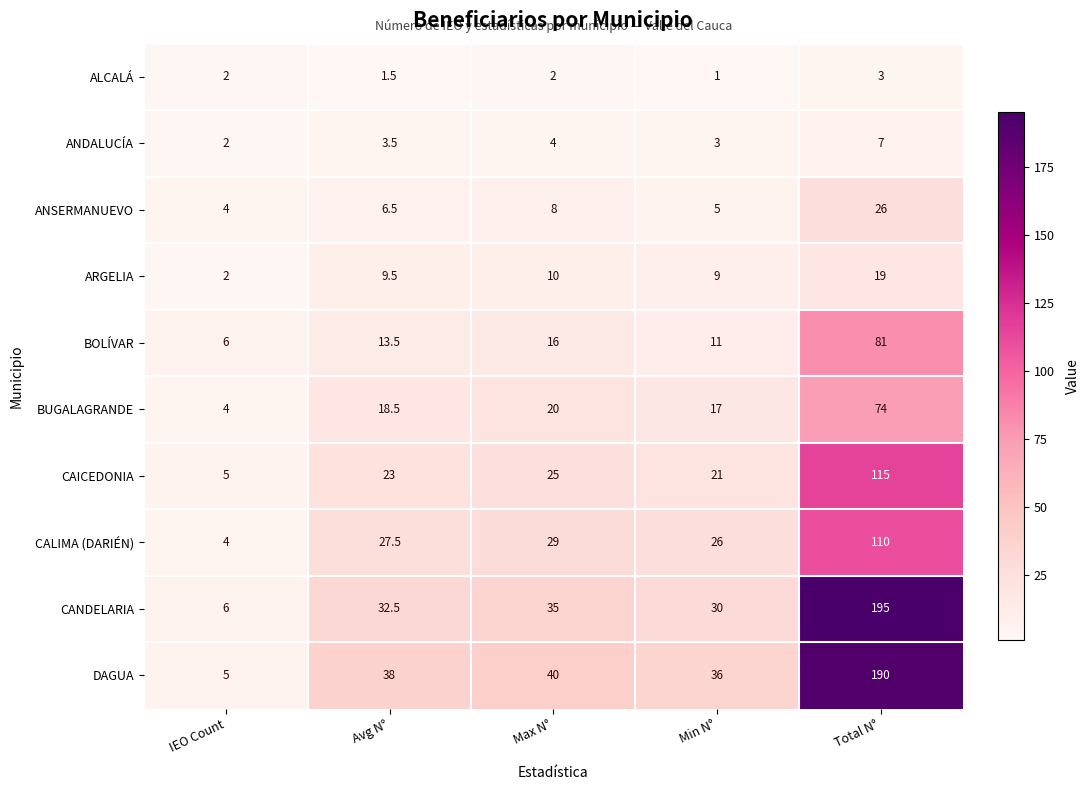

Rank the series by their maximum value, from lowest to highest.

ALCALÁ, ANDALUCÍA, ARGELIA, ANSERMANUEVO, BUGALAGRANDE, BOLÍVAR, CALIMA (DARIÉN), CAICEDONIA, DAGUA, CANDELARIA